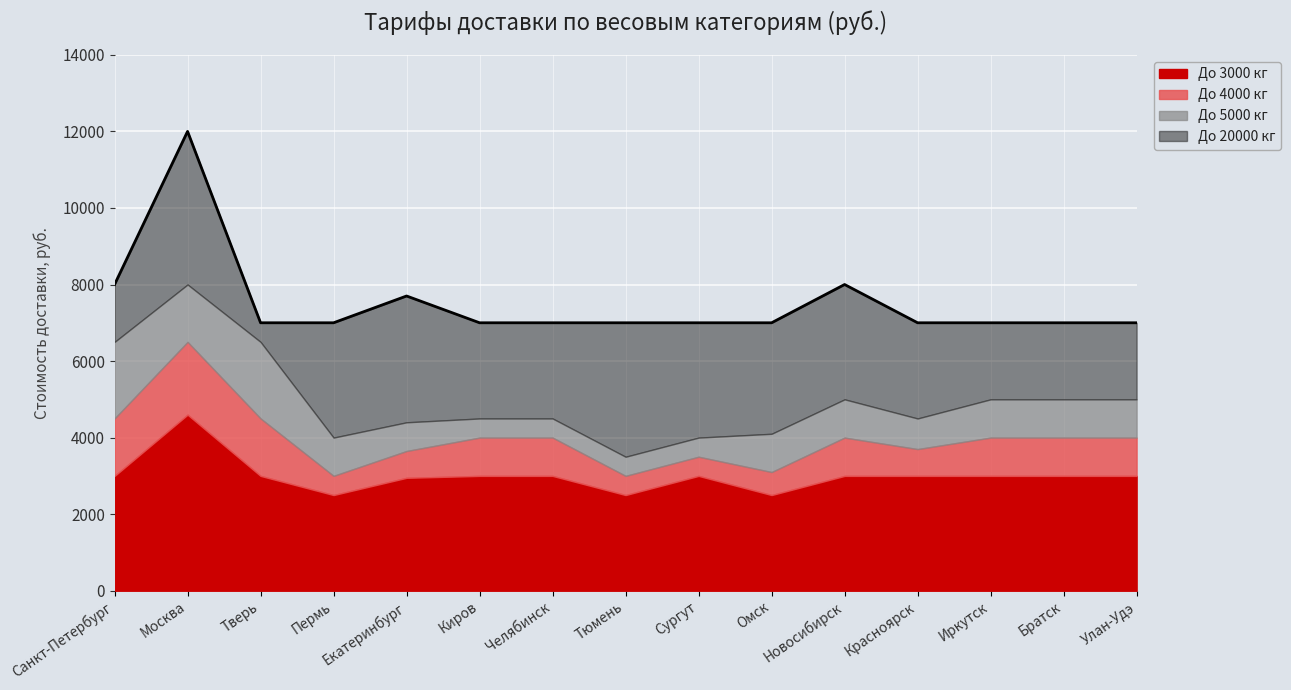

True or false: До 4000 кг has a value of 4500 at Санкт-Петербург.

True